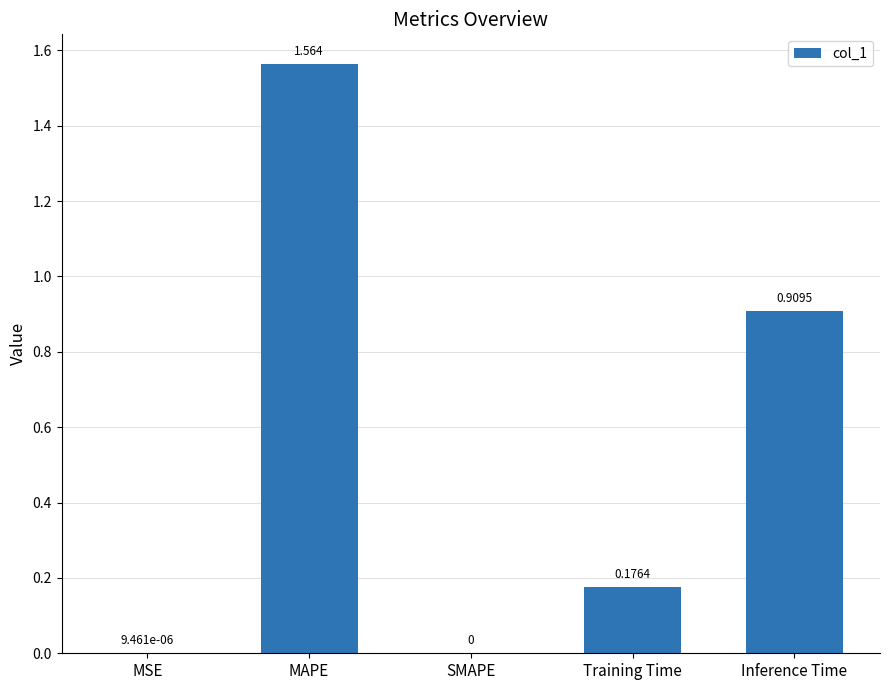

Are the bars horizontal?

No